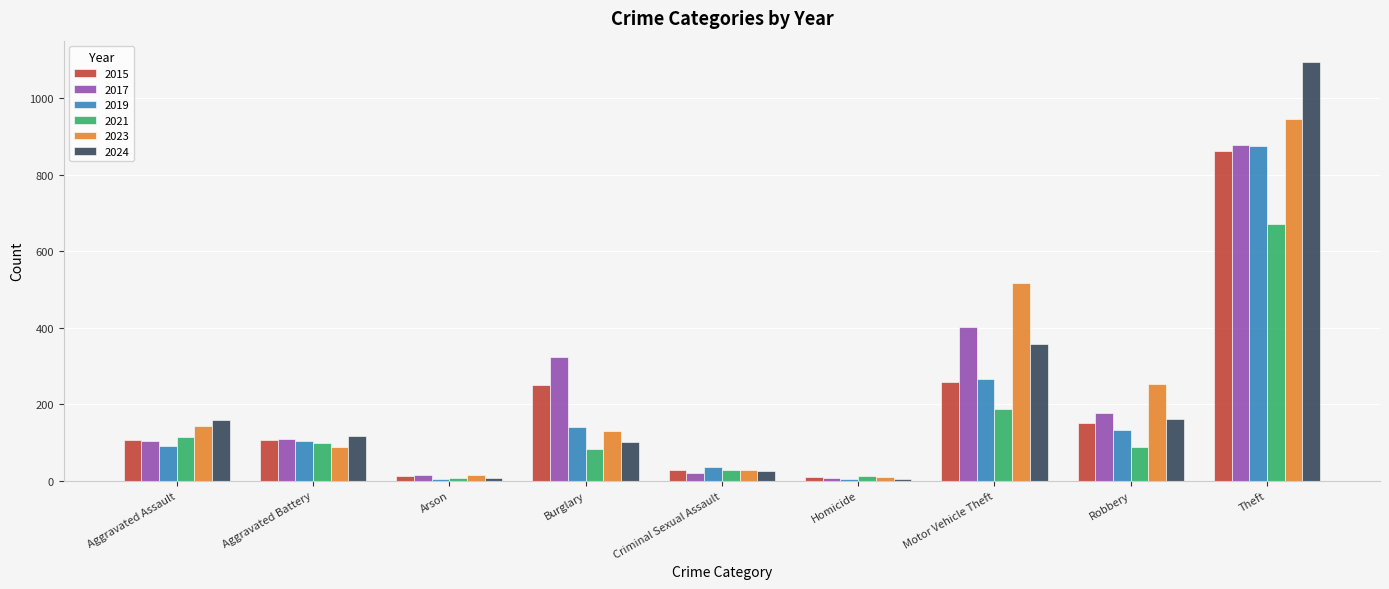

Is it true that 2023 equals 45 at Burglary?

False